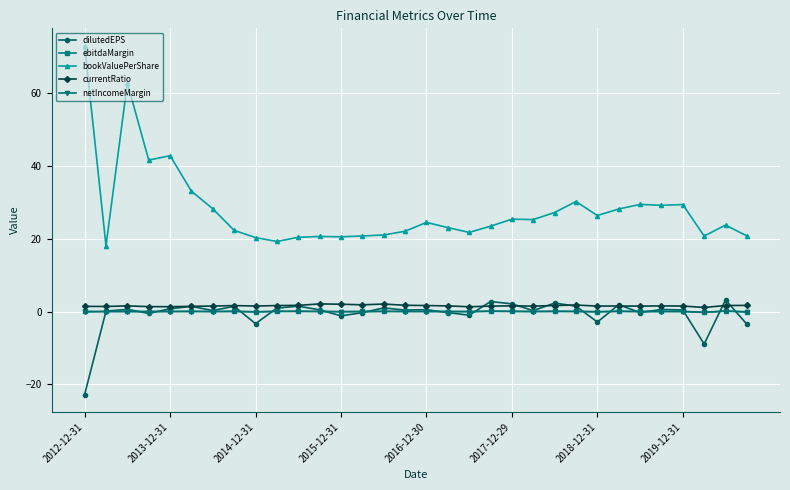

What are all the series names shown in the legend?

dilutedEPS, ebitdaMargin, bookValuePerShare, currentRatio, netIncomeMargin